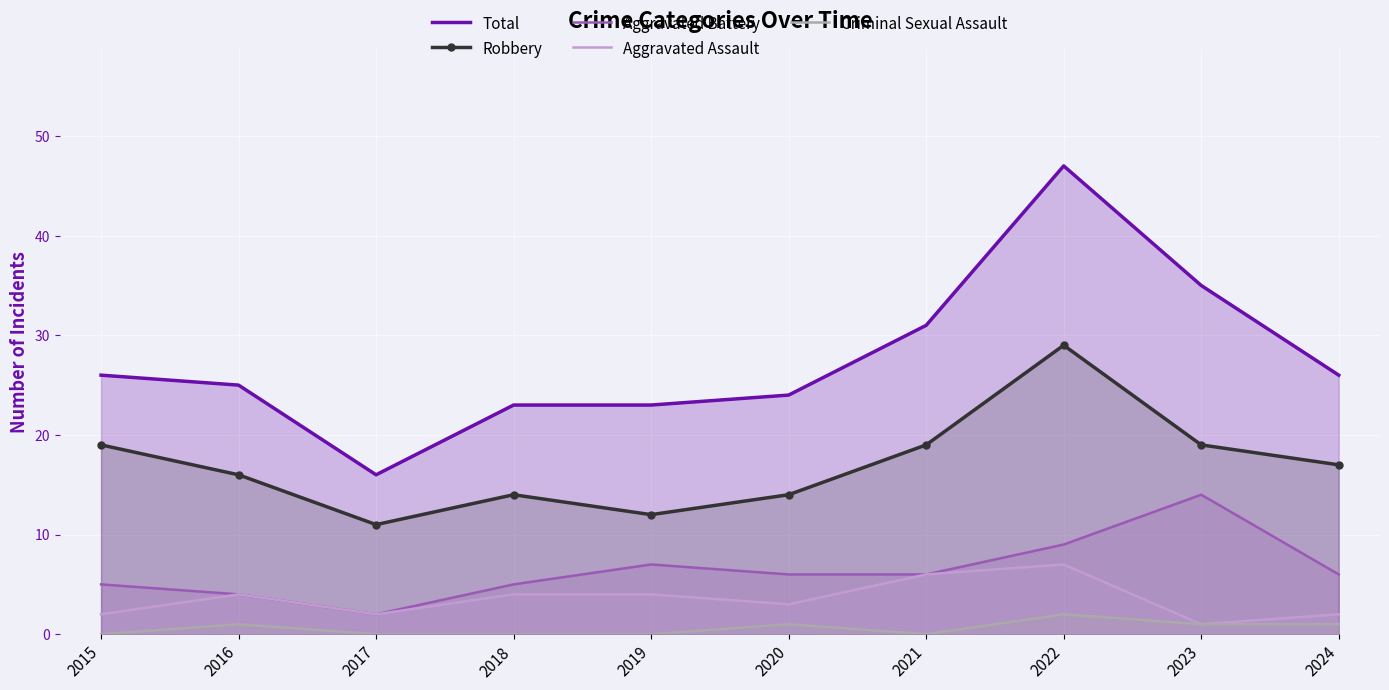

Between 2017 and 2021, which is larger?

2021